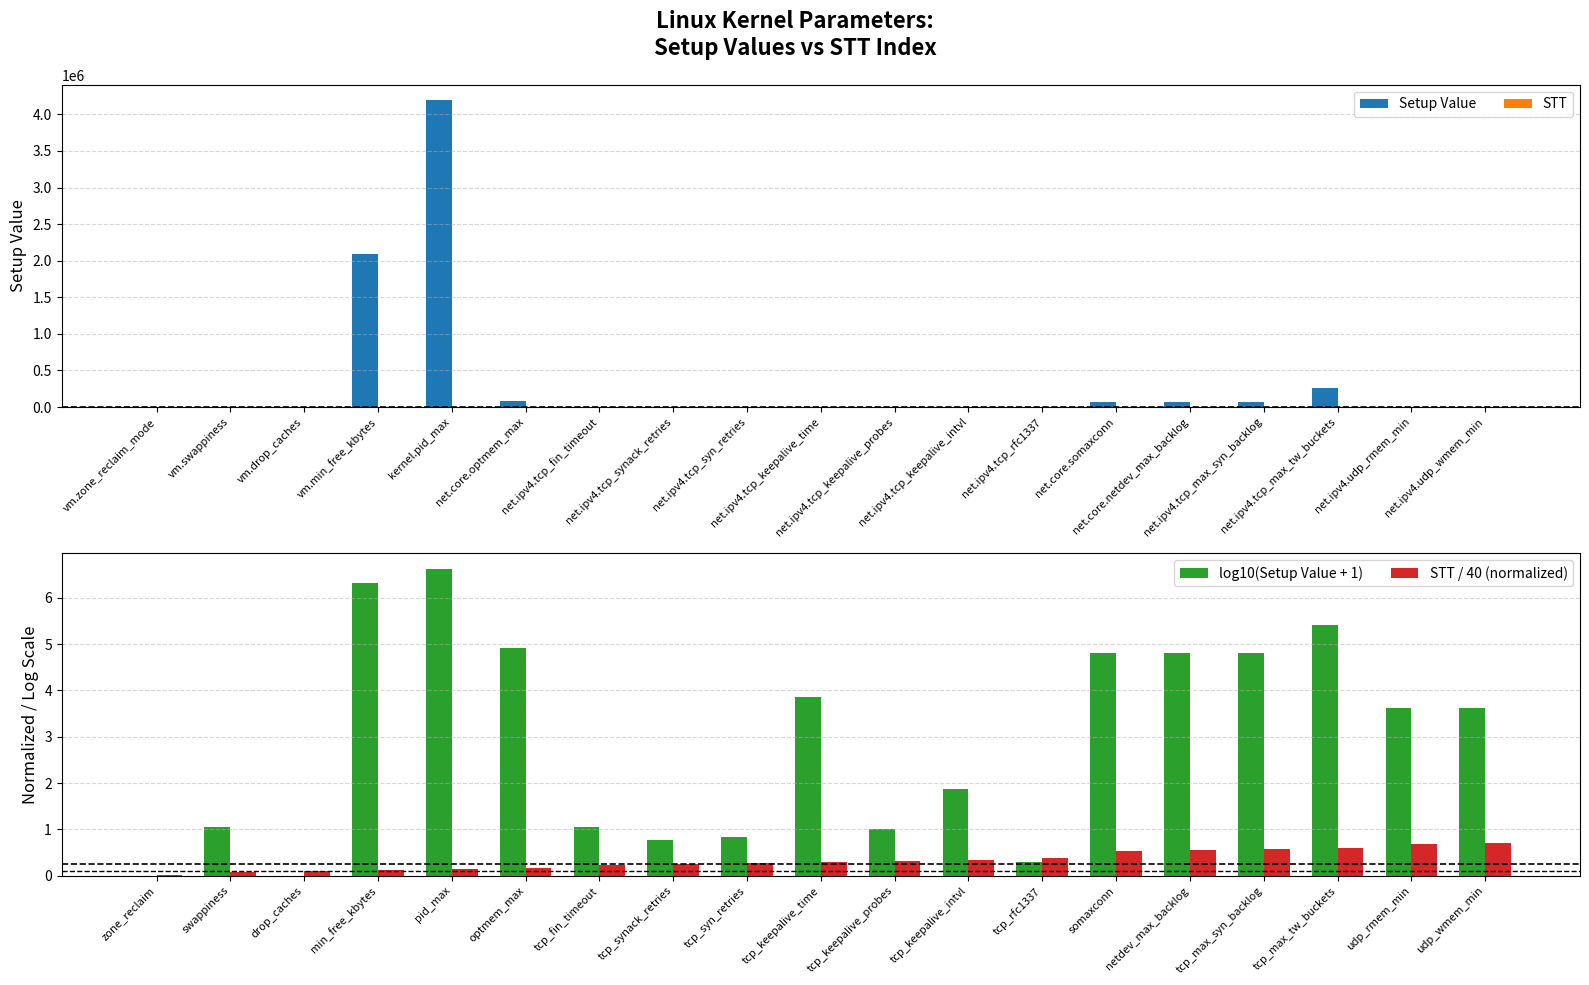

Reading left to right, transcribe all the data shown in this chart.

Setup Value: 0.0	10.0	0.0	2097152.0	4194304.0	81920.0	10.0	5.0	6.0	7200.0	9.0	75.0	1.0	65535.0	65535.0	65535.0	262144.0	4096.0	4096.0
STT: 1.0	3.0	4.0	5.0	6.0	7.0	9.0	10.0	11.0	12.0	13.0	14.0	15.0	21.0	22.0	23.0	24.0	27.0	28.0
log10(Setup Value + 1): 0.0	1.0	0.0	6.3	6.6	4.9	1.0	0.8	0.8	3.9	1.0	1.9	0.3	4.8	4.8	4.8	5.4	3.6	3.6
STT / 40 (normalized): 0.0	0.1	0.1	0.1	0.1	0.2	0.2	0.2	0.3	0.3	0.3	0.3	0.4	0.5	0.6	0.6	0.6	0.7	0.7